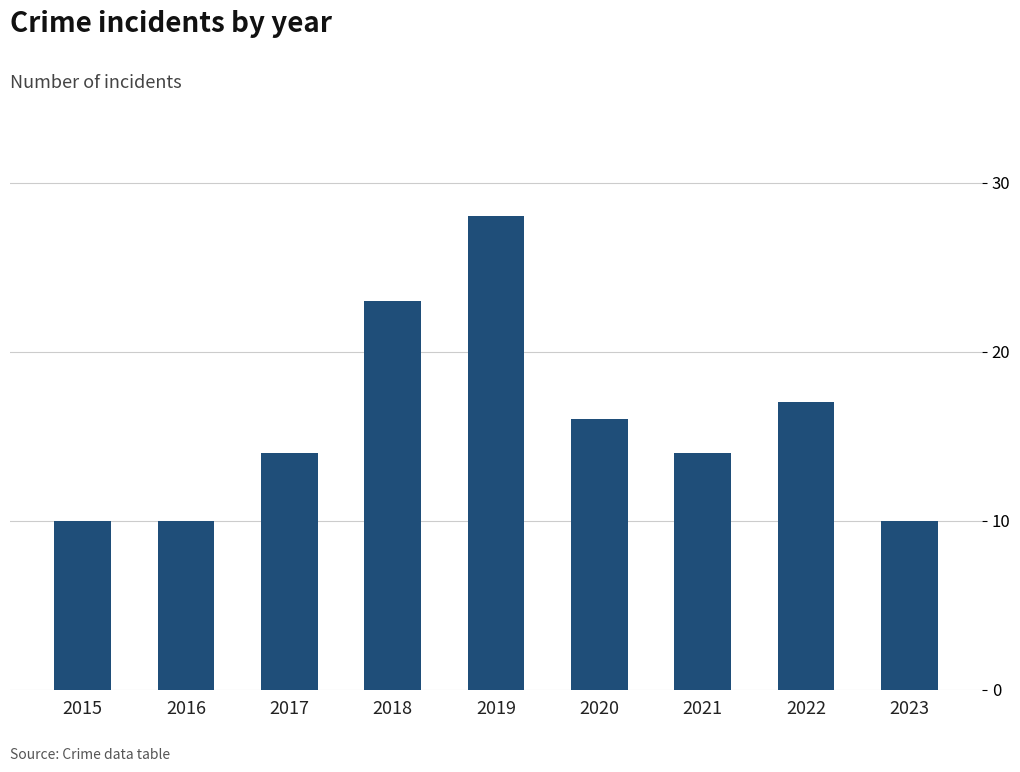

What is the change in value from 2019 to 2021?

-14